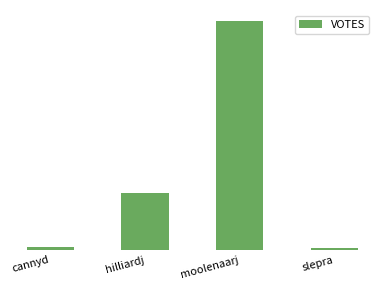

Reading left to right, extract all data points from this chart.

cannyd=101	hilliardj=1675	moolenaarj=6763	slepra=70